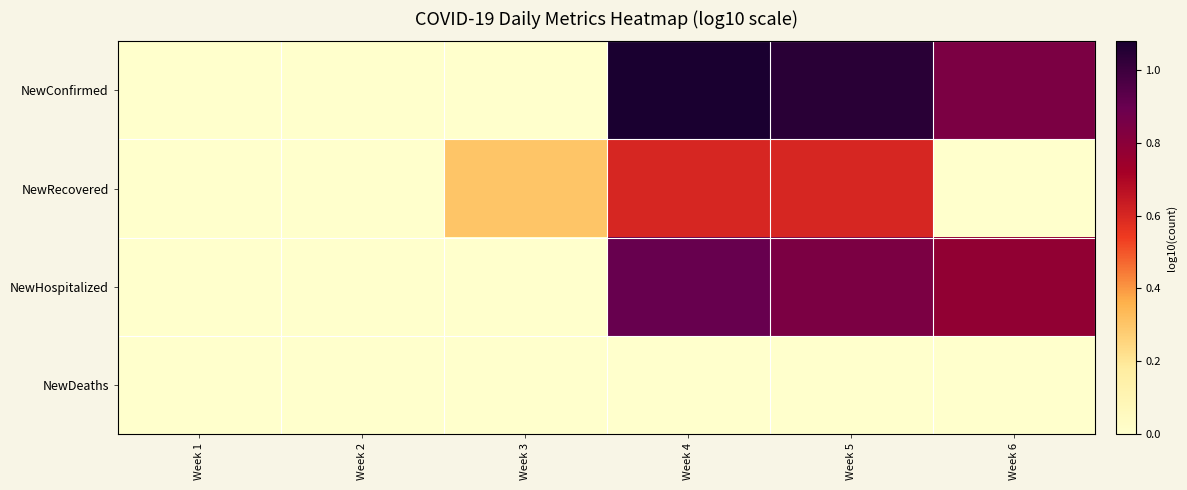

Reading right to left, extract all data points from this chart.

NewConfirmed: Week 6=0.8	Week 5=1.0	Week 4=1.1	Week 3=0.0	Week 2=0.0	Week 1=-1.0
NewRecovered: Week 6=0.0	Week 5=0.6	Week 4=0.6	Week 3=0.3	Week 2=-1.0	Week 1=-1.0
NewHospitalized: Week 6=0.8	Week 5=0.8	Week 4=0.9	Week 3=-1.0	Week 2=0.0	Week 1=-1.0
NewDeaths: Week 6=-1.0	Week 5=-1.0	Week 4=-1.0	Week 3=-1.0	Week 2=-1.0	Week 1=-1.0